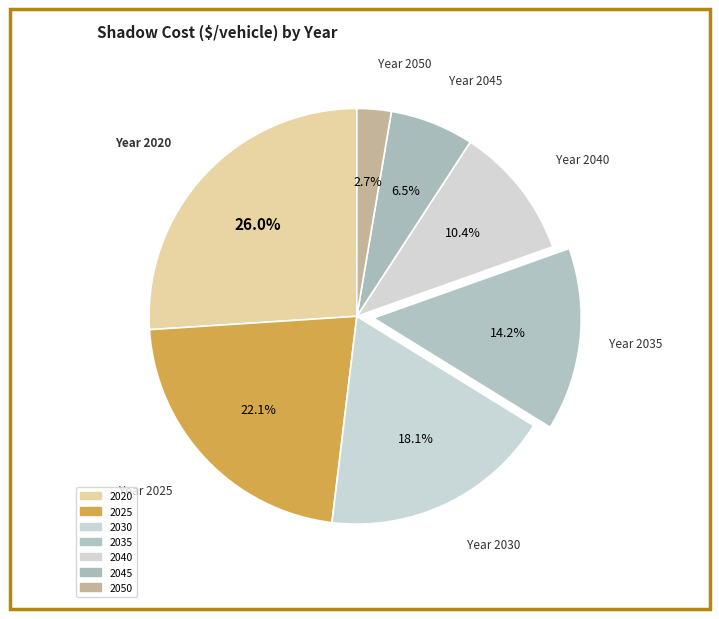

How many segments does this pie chart have?

7